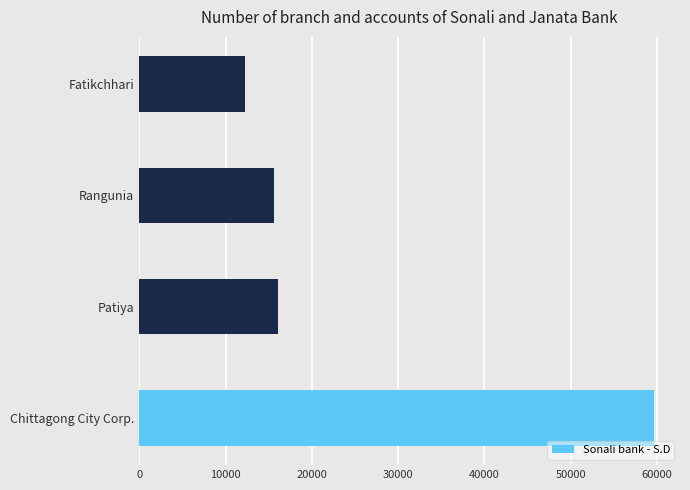

Which category has the lowest value across all series?

Fatikchhari